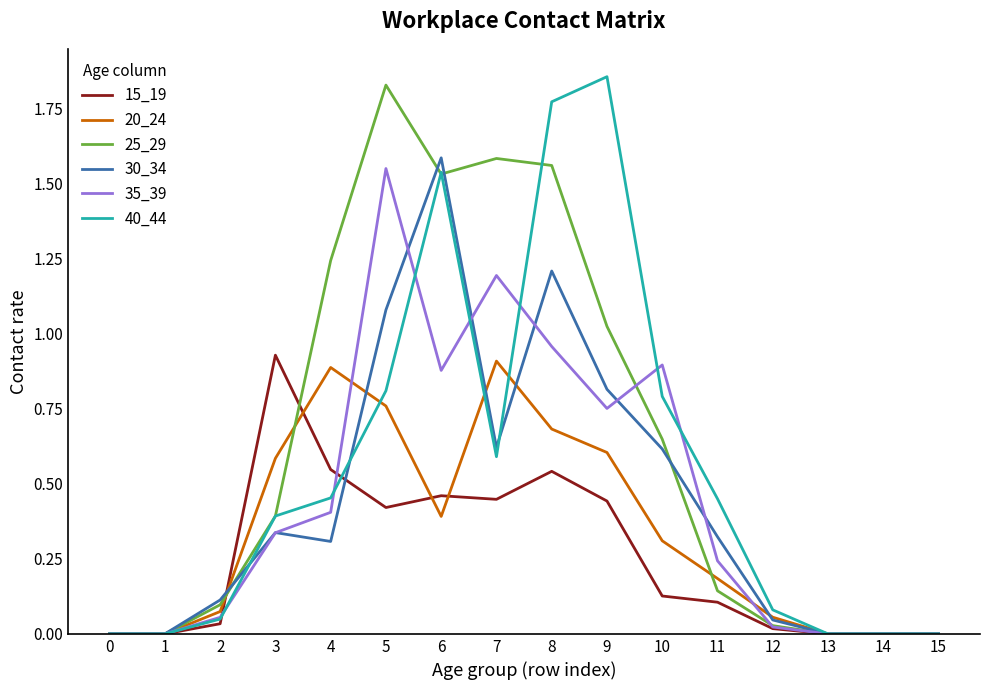

The 35_39 series shows 0.5 at 13. True or false?

False